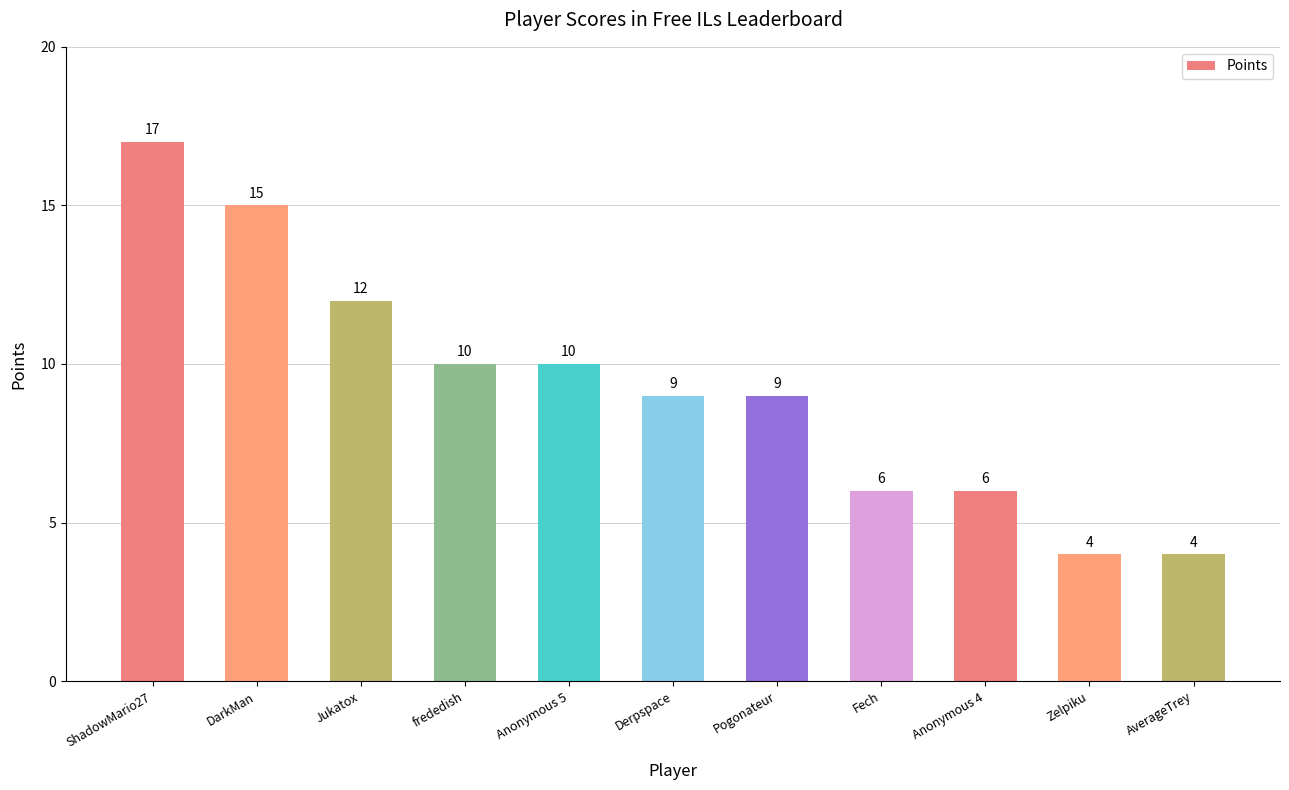

What is the difference between the maximum and minimum values?

13